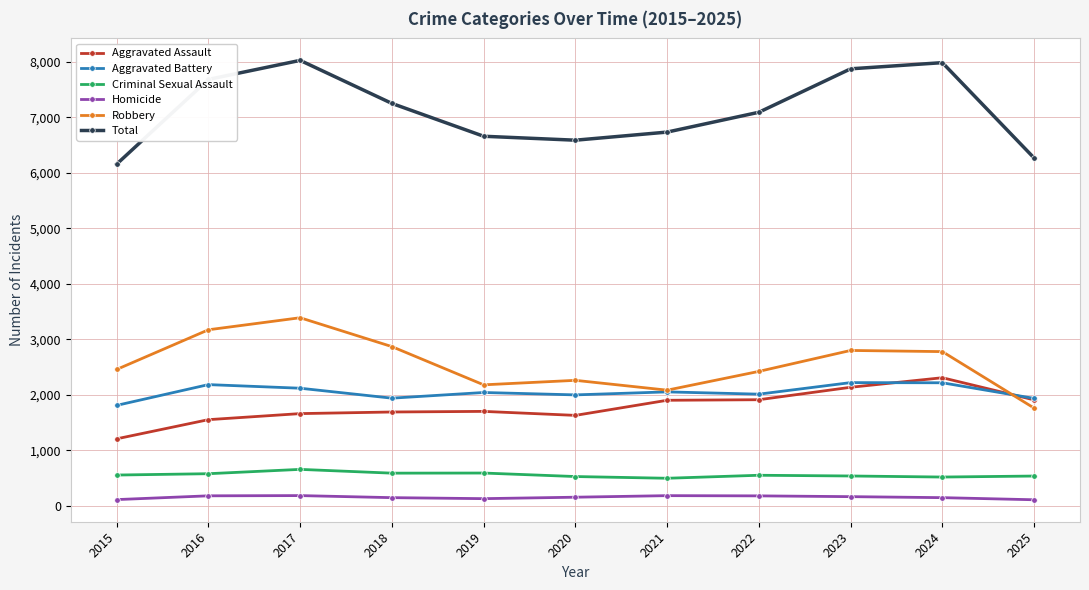

Which series changed the most between 2018 and 2021?

Robbery